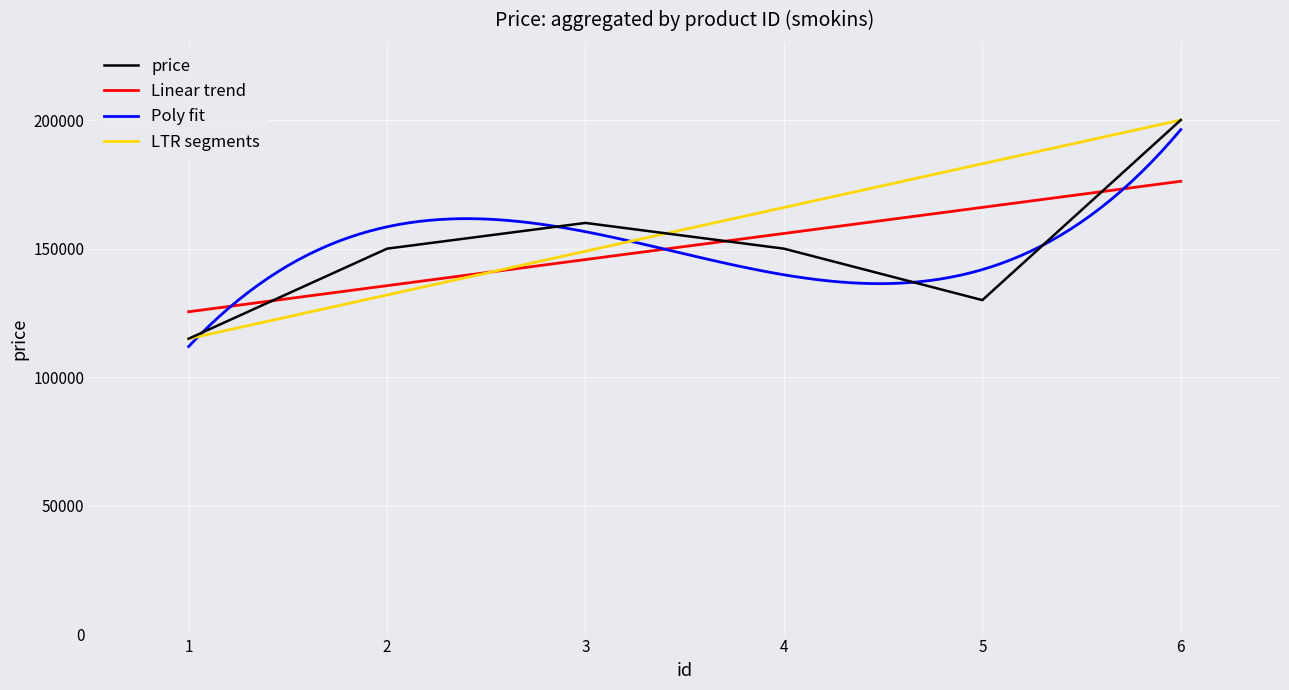

What is the difference between the second highest and second lowest values?

30000